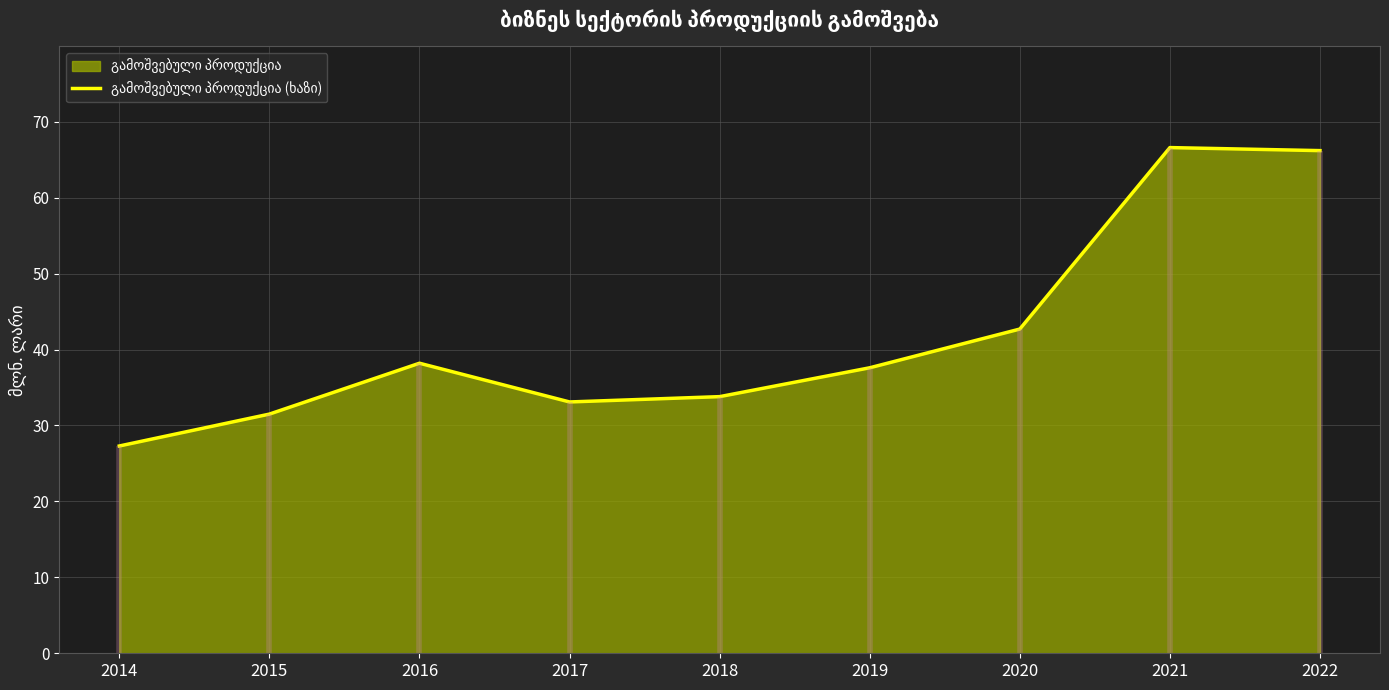

Reading right to left, extract all data points from this chart.

2022=66.2	2021=66.6	2020=42.7	2019=37.6	2018=33.8	2017=33.1	2016=38.2	2015=31.5	2014=27.3